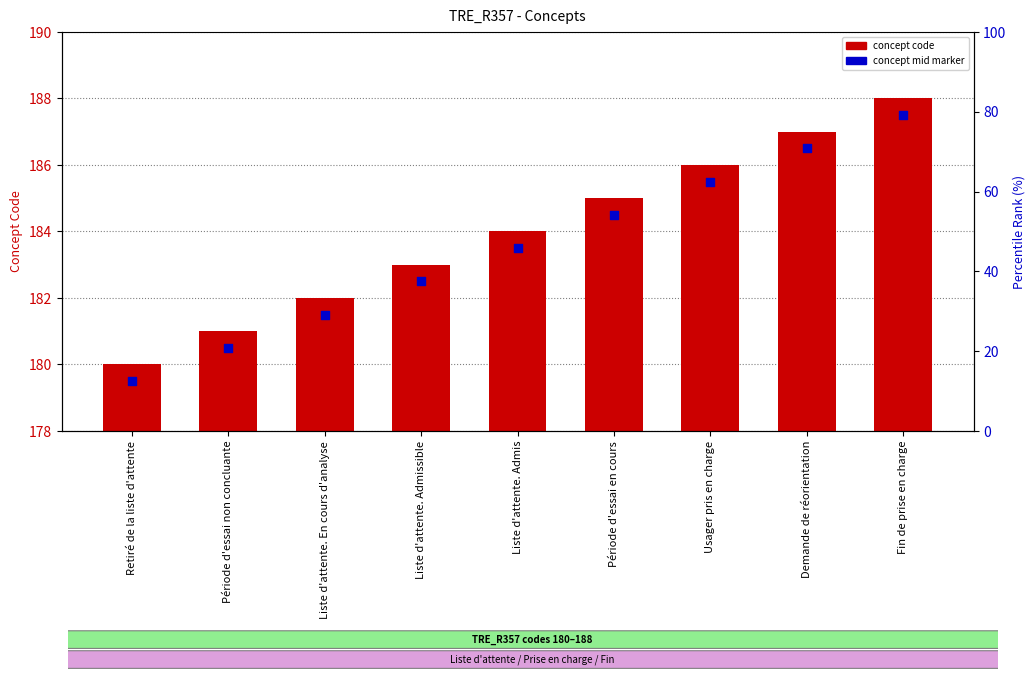

At how many categories does at least one series exceed 128?

9